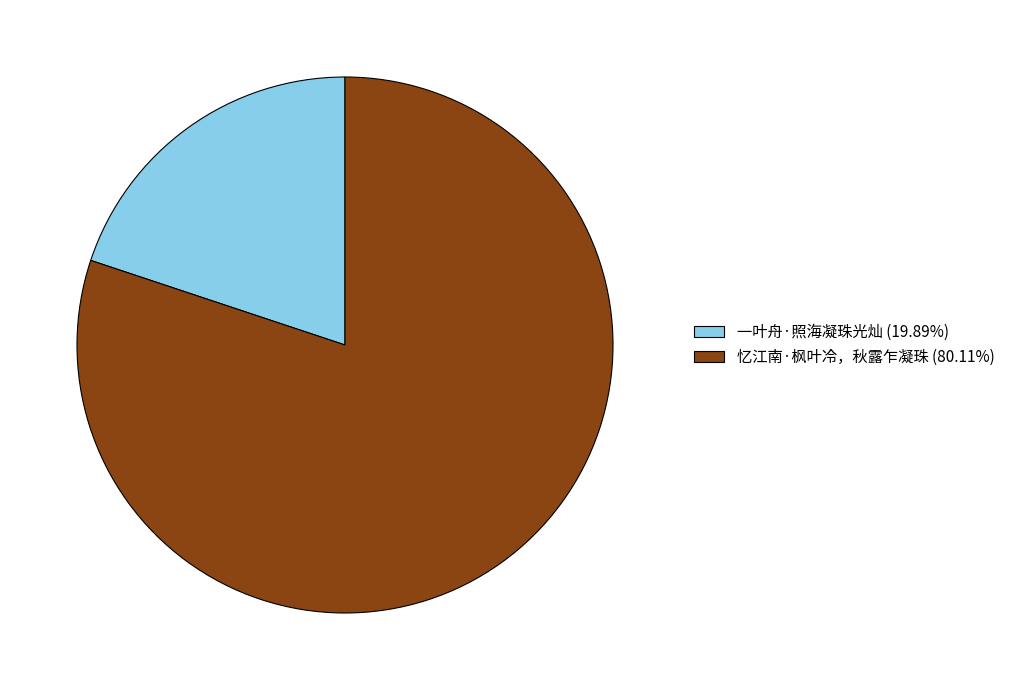

Is the sum of 忆江南·枫叶冷，秋露乍凝珠 and 一叶舟·照海凝珠光灿 greater than half?

Yes